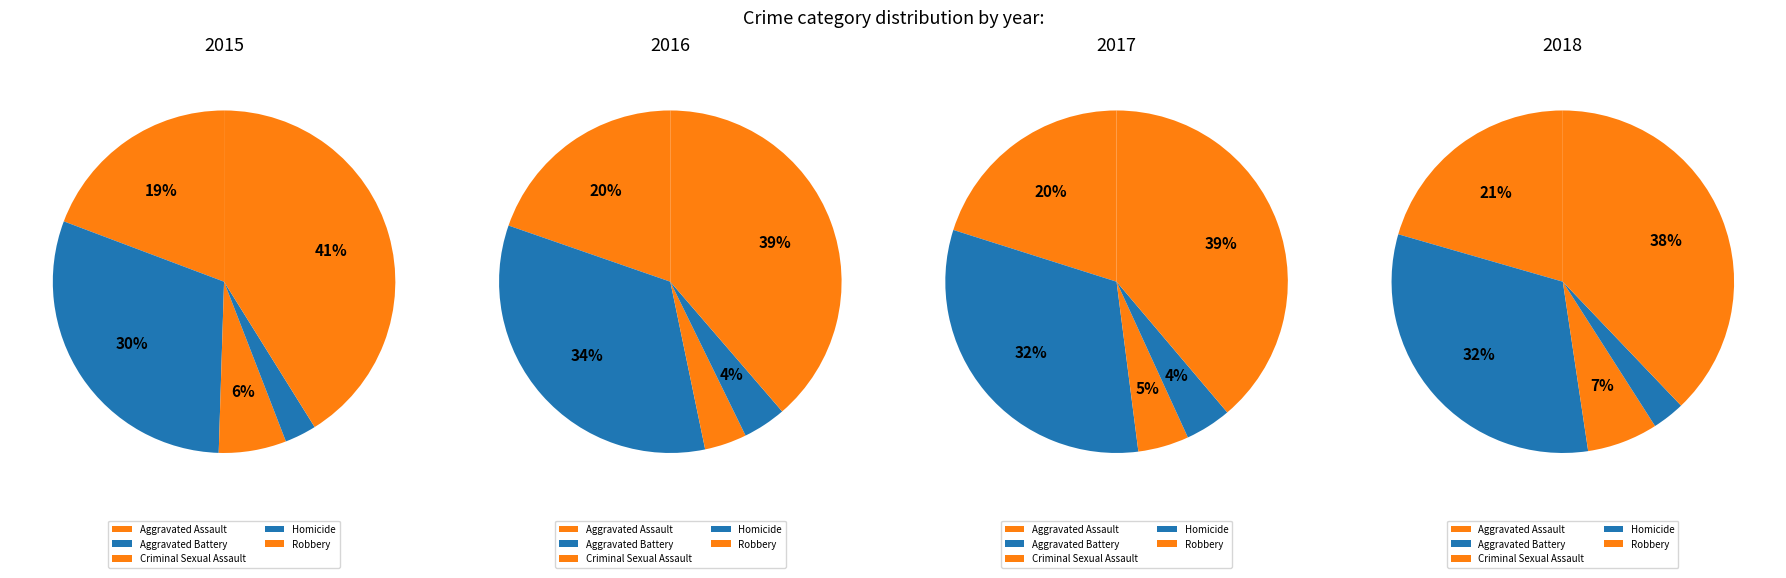

To the nearest percent, what is the combined percentage of Aggravated Battery and Homicide?

33%